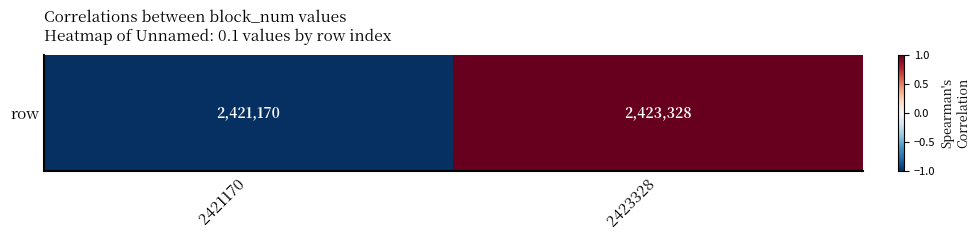

Is it true that the value at 2421170 is -1?

True